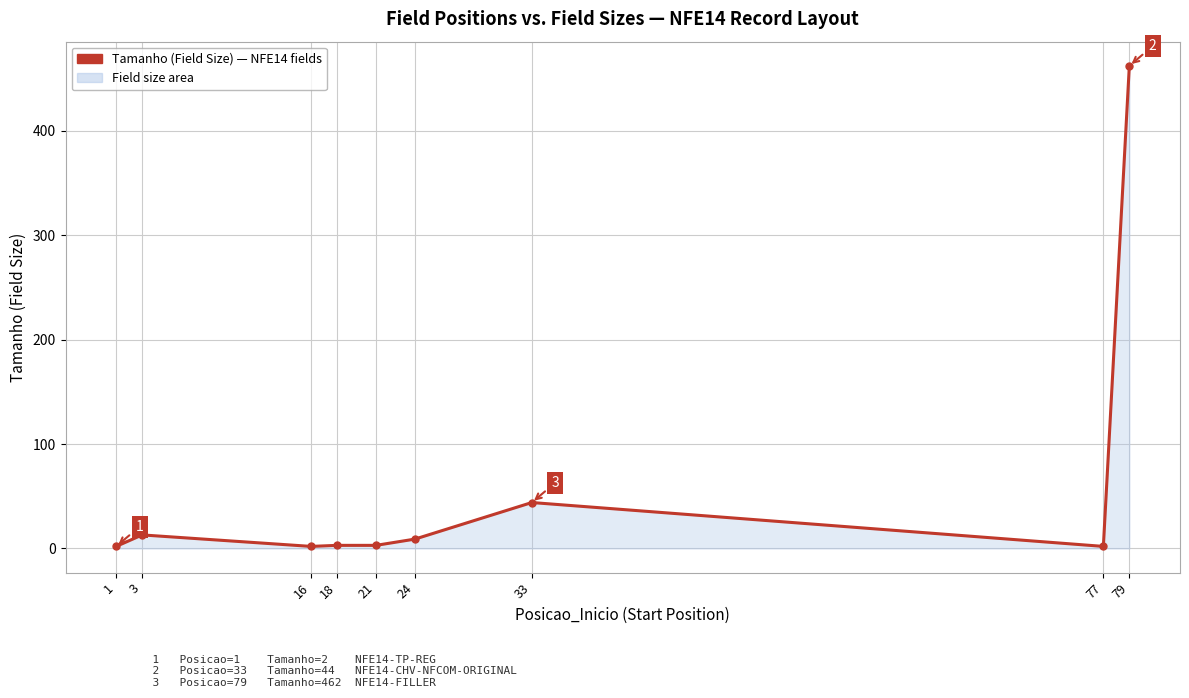

Does the chart display data point markers on the line(s)?

Yes